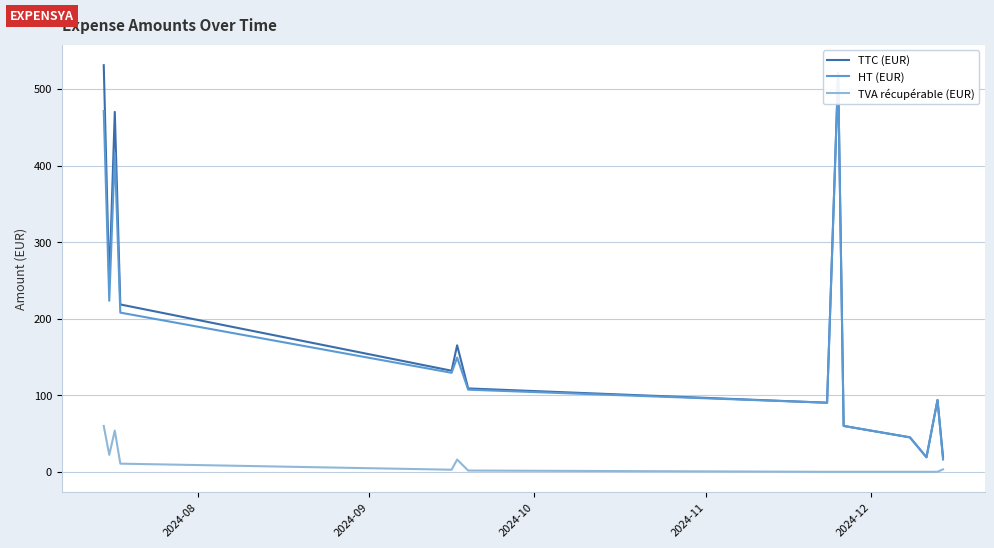

What is the sum of all TTC (EUR) values?

2718.9